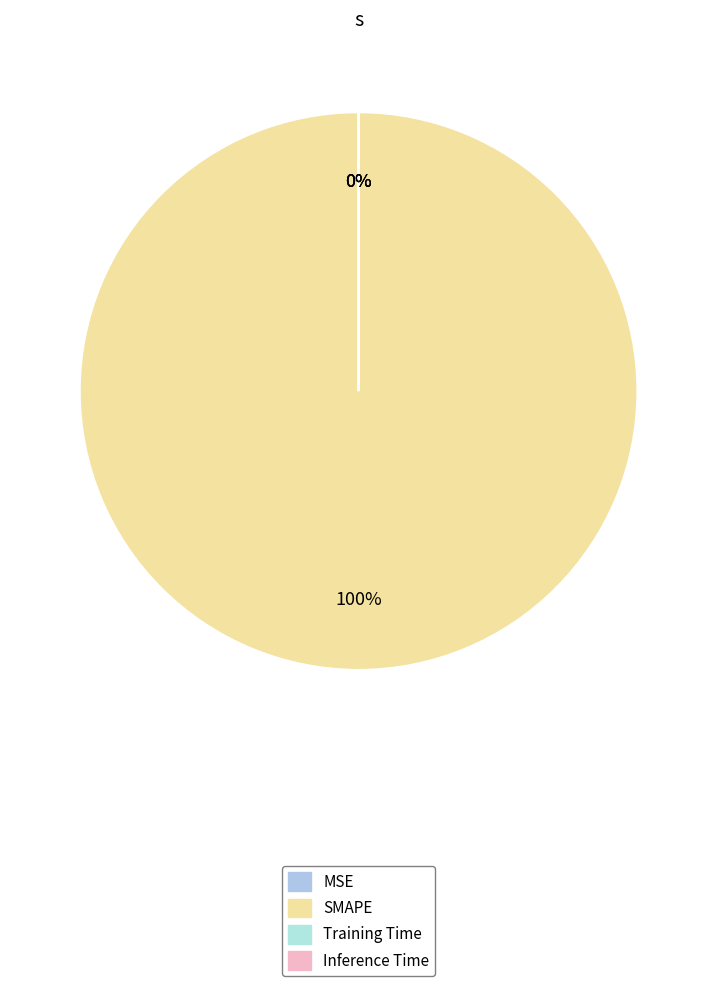

What is the largest slice in the pie chart?

SMAPE